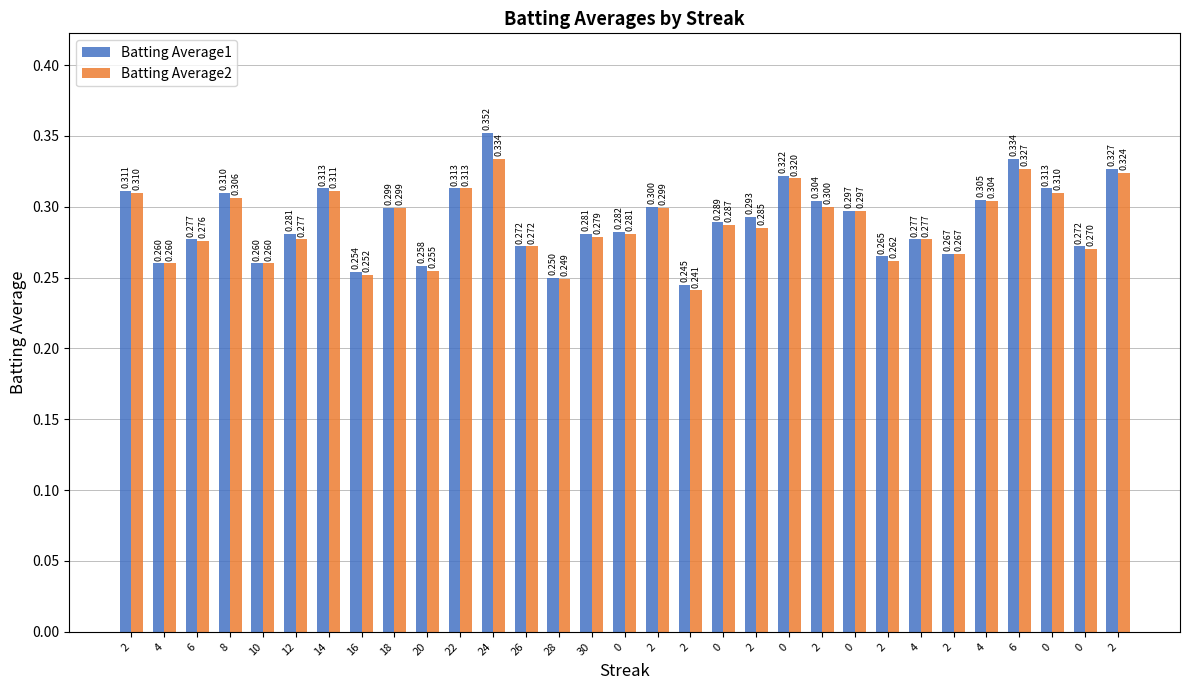

Reading left to right, list all the values displayed in this chart.

Batting Average1: 0.3	0.3	0.3	0.3	0.3	0.3	0.3	0.3	0.3	0.3	0.3	0.4	0.3	0.2	0.3	0.3	0.3	0.2	0.3	0.3	0.3	0.3	0.3	0.3	0.3	0.3	0.3	0.3	0.3	0.3	0.3
Batting Average2: 0.3	0.3	0.3	0.3	0.3	0.3	0.3	0.3	0.3	0.3	0.3	0.3	0.3	0.2	0.3	0.3	0.3	0.2	0.3	0.3	0.3	0.3	0.3	0.3	0.3	0.3	0.3	0.3	0.3	0.3	0.3